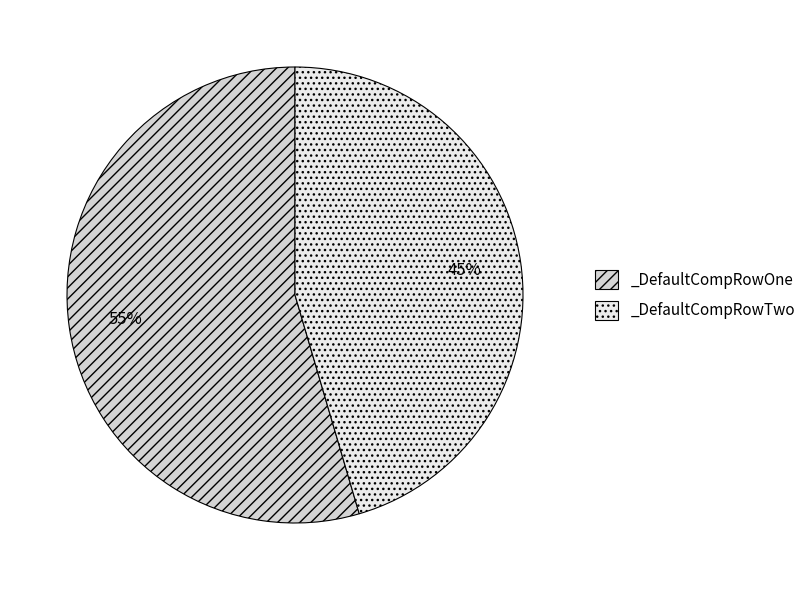

True or false: _DefaultCompRowTwo accounts for 45% of the total.

True